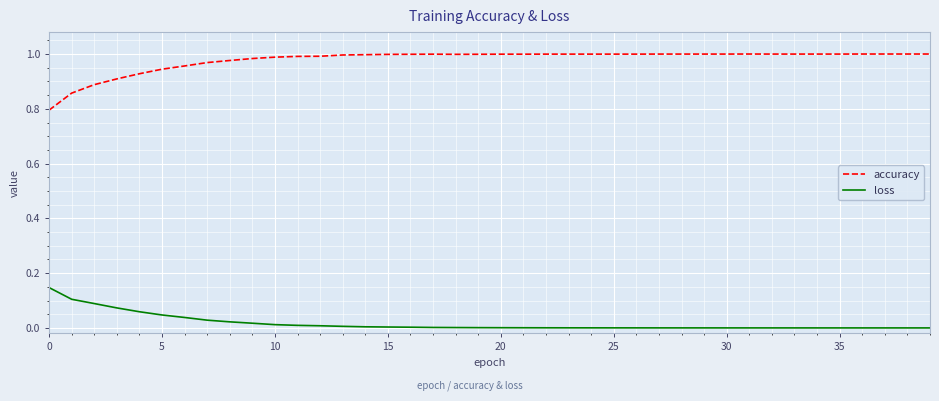

How many series are shown in this chart?

2